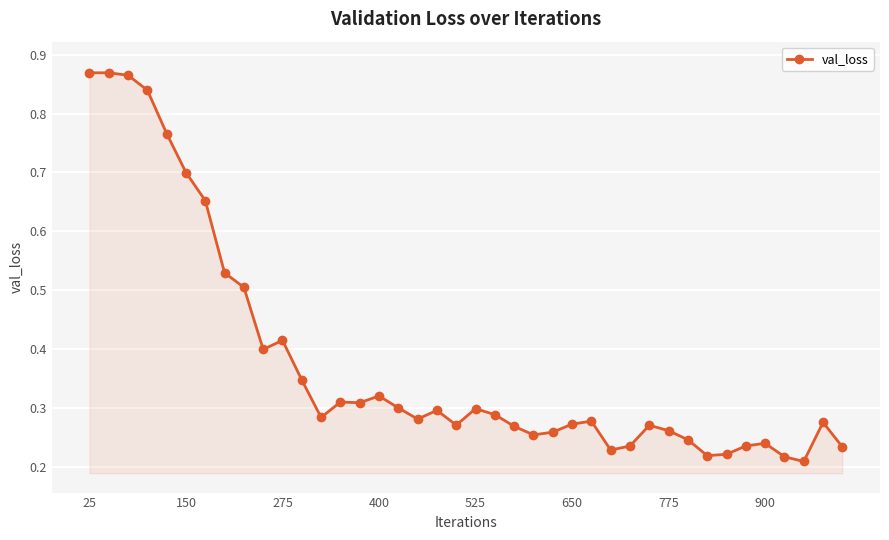

How many distinct data groups are displayed?

1